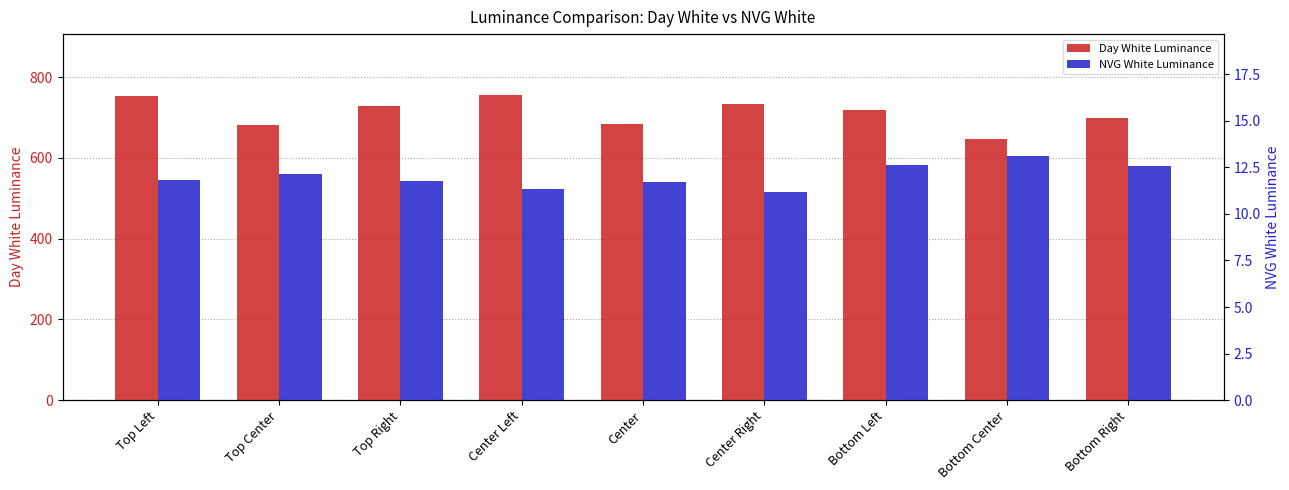

Count the number of categories in the chart.

9